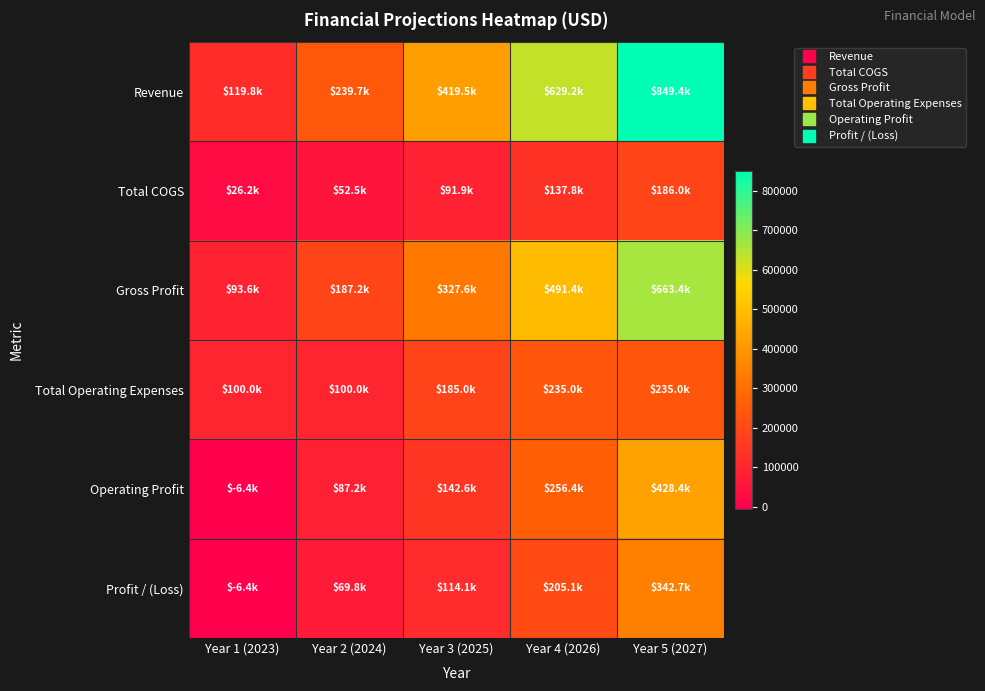

Reading right to left, list all the values displayed in this chart.

Revenue: Year 5 (2027)=849436.9	Year 4 (2026)=629212.5	Year 3 (2025)=419475.0	Year 2 (2024)=239700.0	Year 1 (2023)=119850.0
Total COGS: Year 5 (2027)=186046.9	Year 4 (2026)=137812.5	Year 3 (2025)=91875.0	Year 2 (2024)=52500.0	Year 1 (2023)=26250.0
Gross Profit: Year 5 (2027)=663390.0	Year 4 (2026)=491400.0	Year 3 (2025)=327600.0	Year 2 (2024)=187200.0	Year 1 (2023)=93600.0
Total Operating Expenses: Year 5 (2027)=235000.0	Year 4 (2026)=235000.0	Year 3 (2025)=185000.0	Year 2 (2024)=100000.0	Year 1 (2023)=100000.0
Operating Profit: Year 5 (2027)=428390.0	Year 4 (2026)=256400.0	Year 3 (2025)=142600.0	Year 2 (2024)=87200.0	Year 1 (2023)=-6400.0
Profit / (Loss): Year 5 (2027)=342712.0	Year 4 (2026)=205120.0	Year 3 (2025)=114080.0	Year 2 (2024)=69760.0	Year 1 (2023)=-6400.0